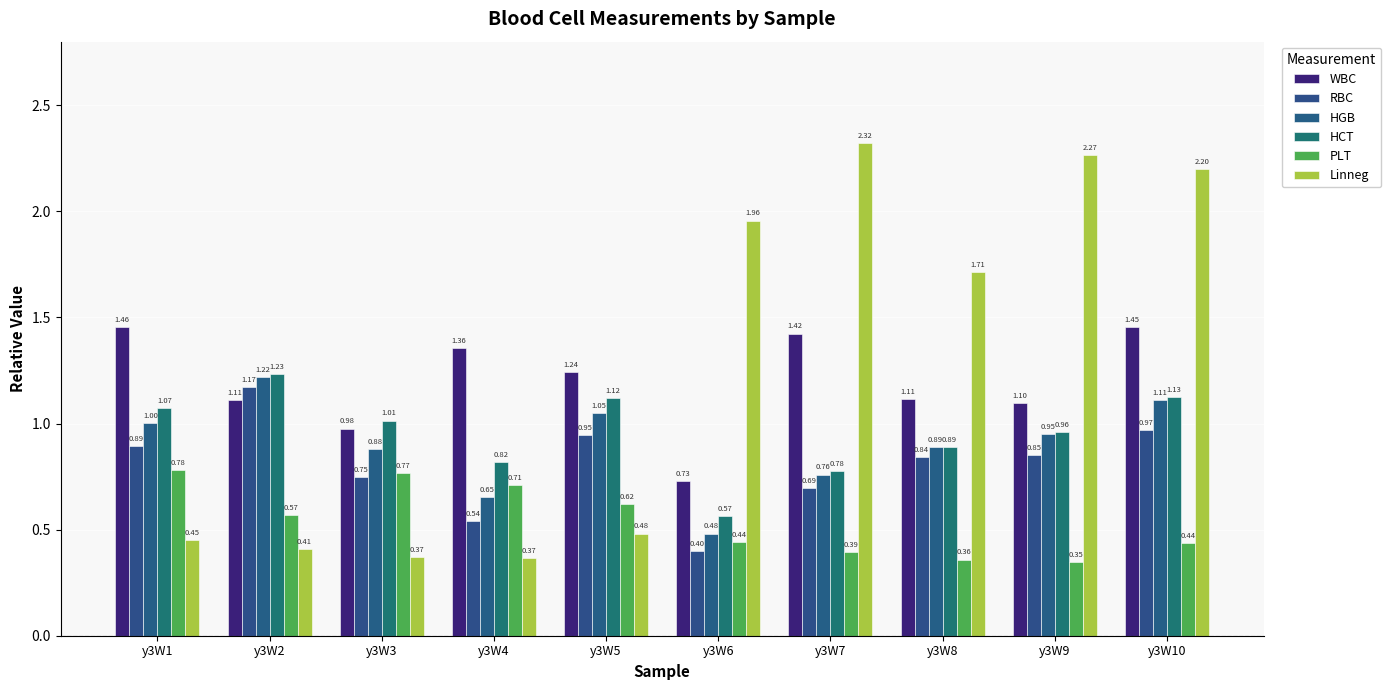

What is the value of the PLT bar at the 6th from the left?

0.4